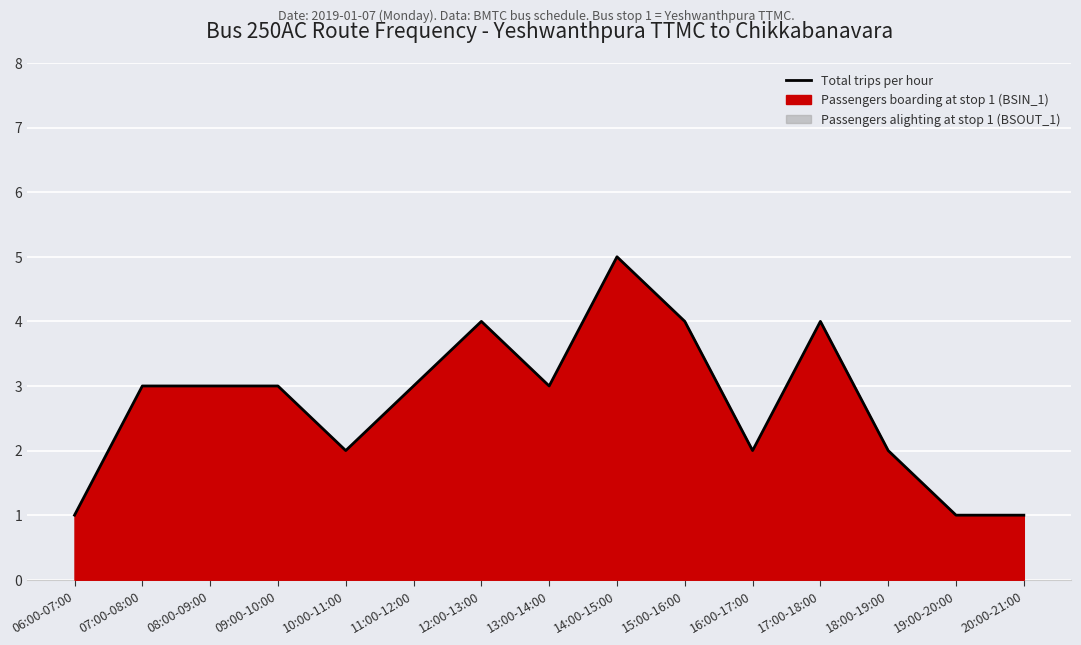

What is the ratio of the value at 07:00-08:00 to the value at 10:00-11:00?

1.5